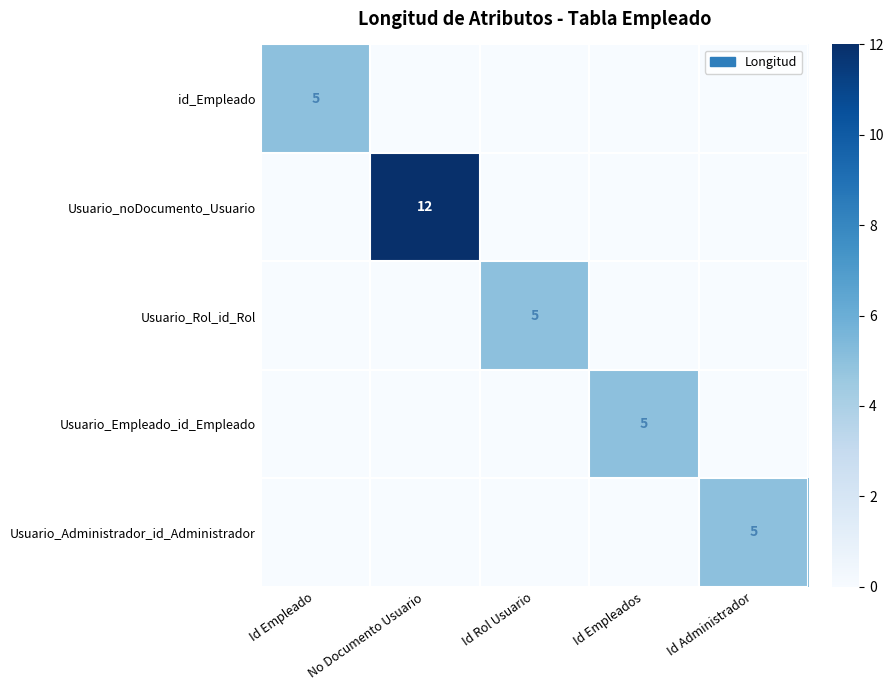

True or false: Usuario_Administrador_id_Administrador has a value of 5 at Id Administrador.

True